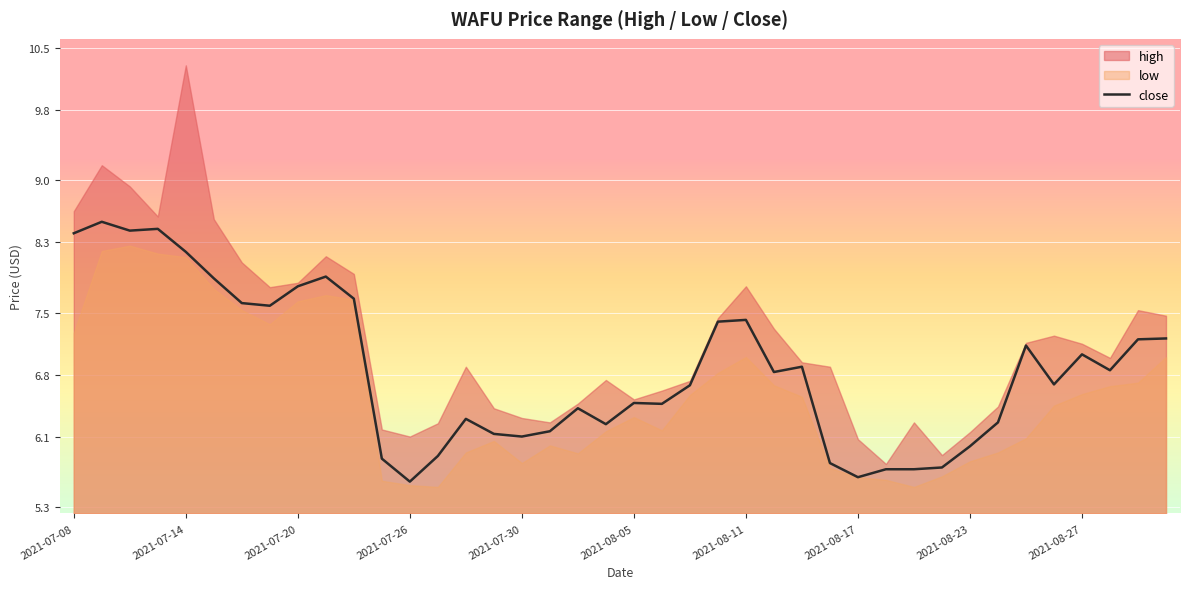

True or false: low and high intersect in this chart.

False